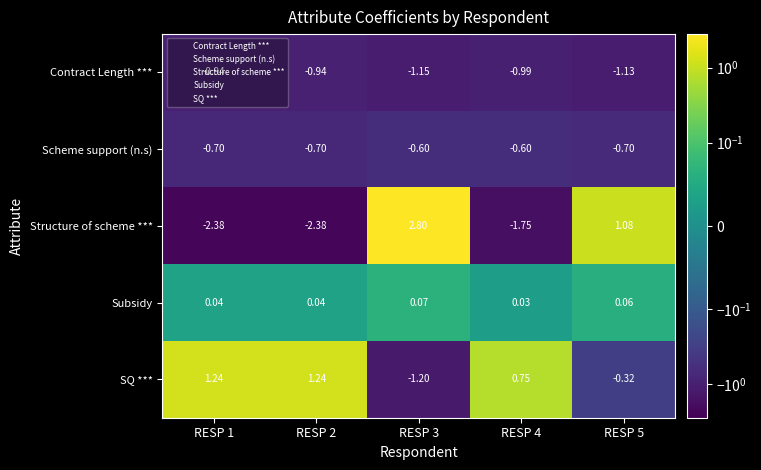

Which series changed the most between RESP 1 and RESP 4?

Structure of scheme ***